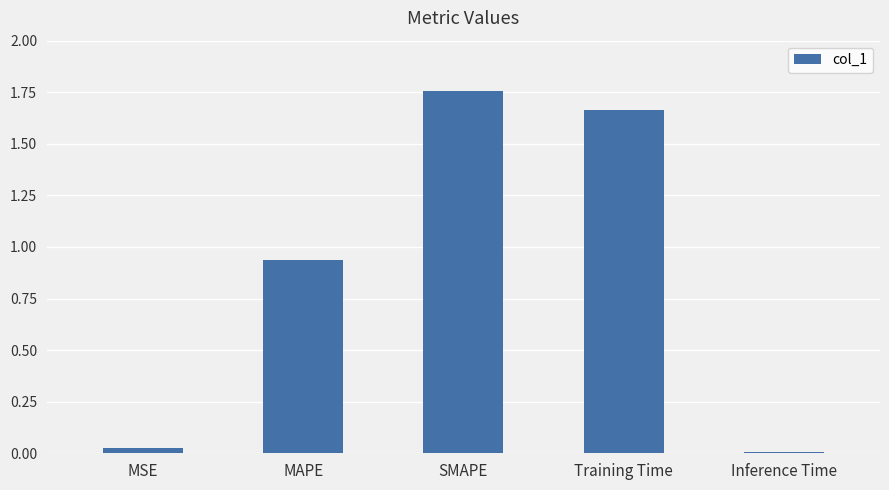

True or false: the data shows 1.0 at Training Time.

False